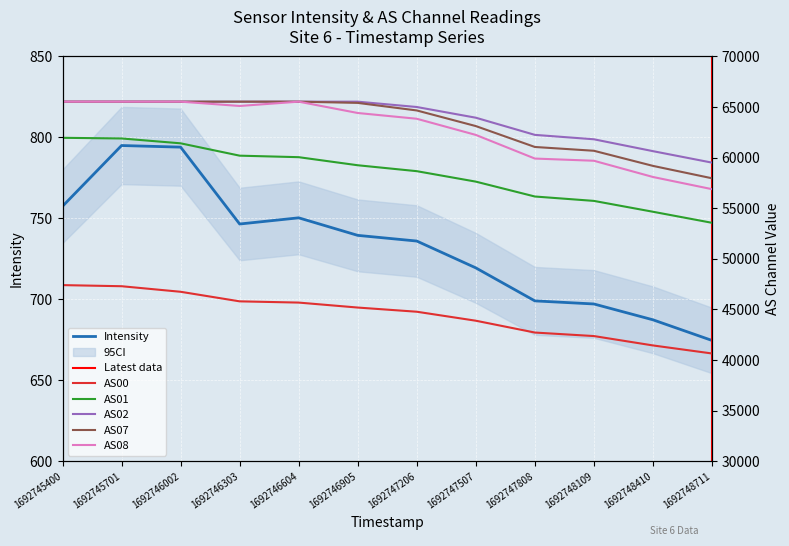

True or false: AS00 and Intensity cross at least once.

False